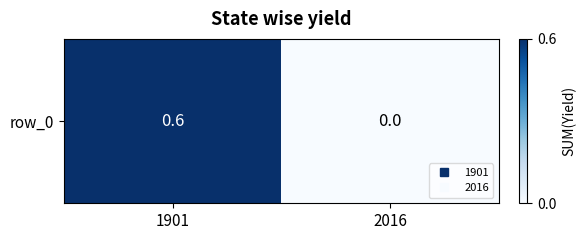

Between 1901 and 2016, which is larger?

1901